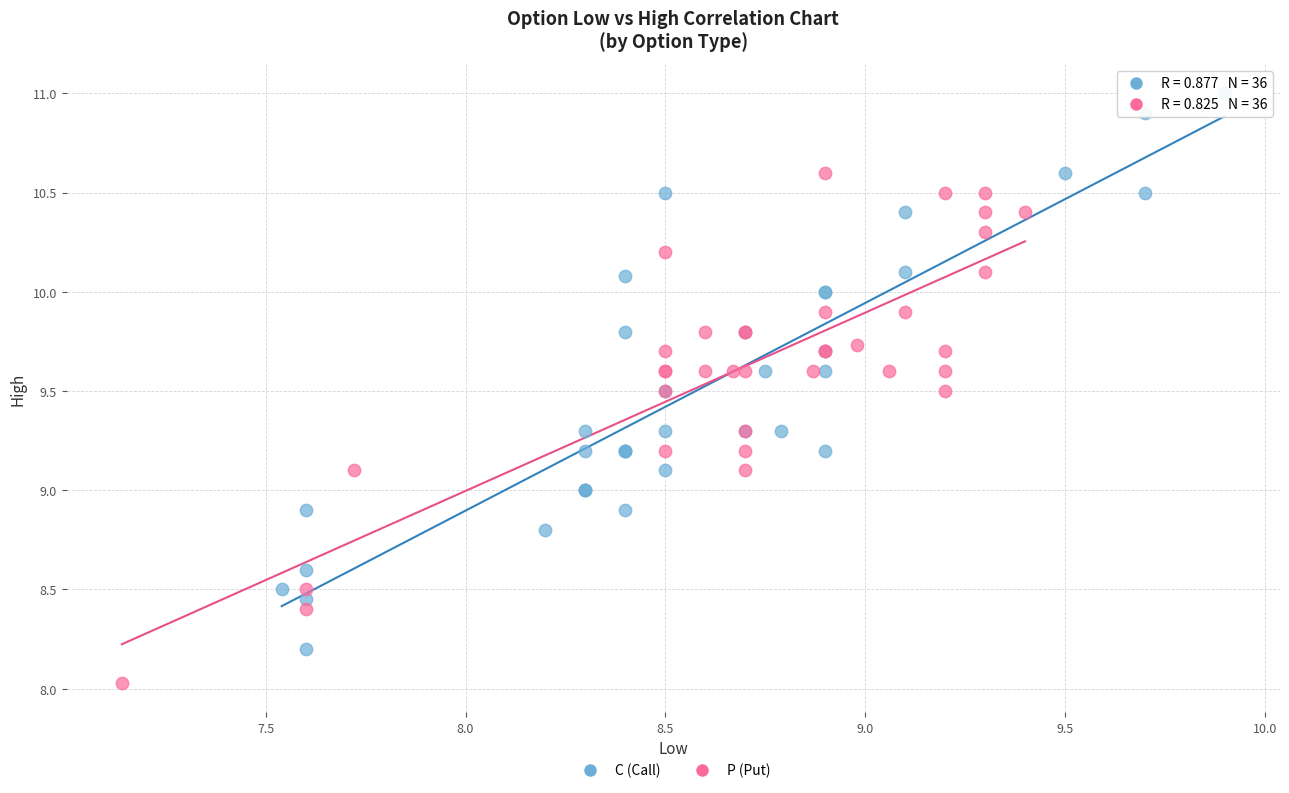

Which series reaches the minimum Y coordinate?

P (Put)